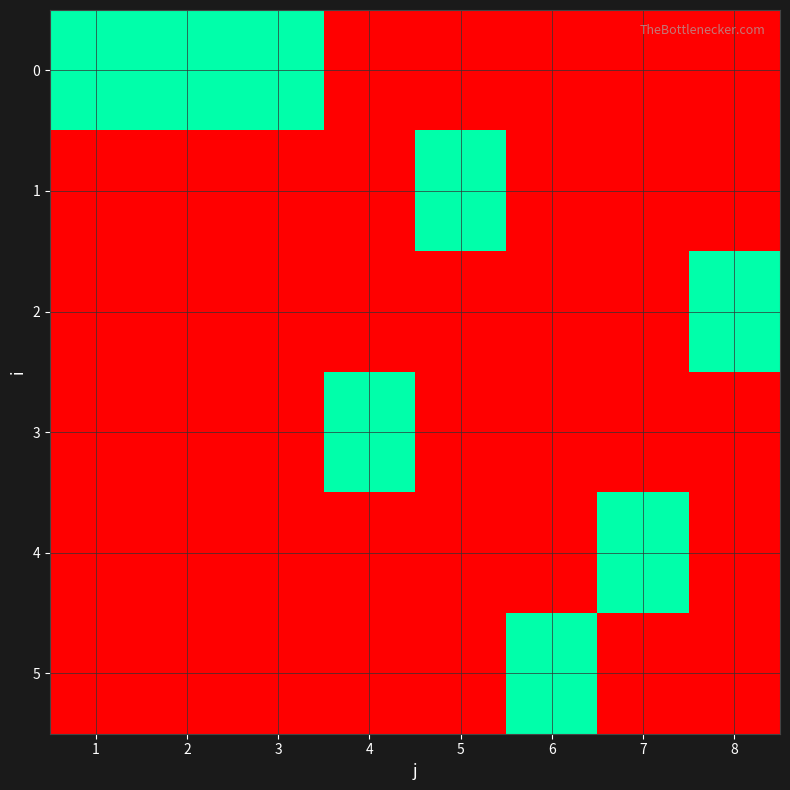

At how many categories does at least one series exceed 0?

8